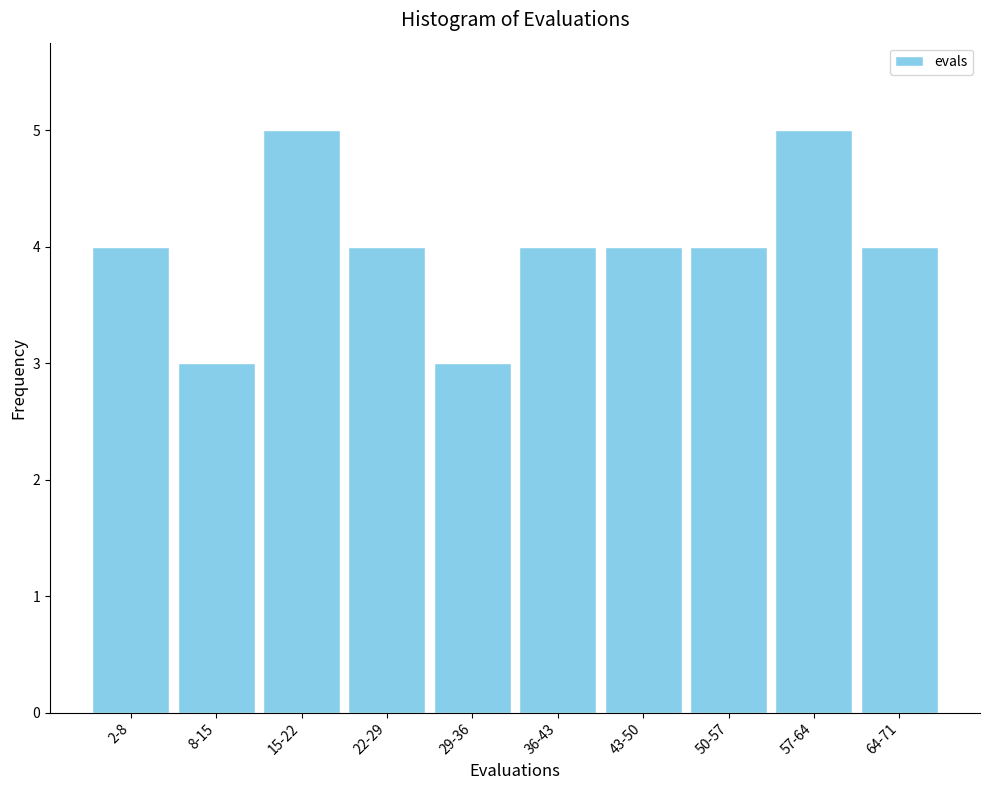

Reading left to right, transcribe all the data shown in this chart.

4	3	5	4	3	4	4	4	5	4